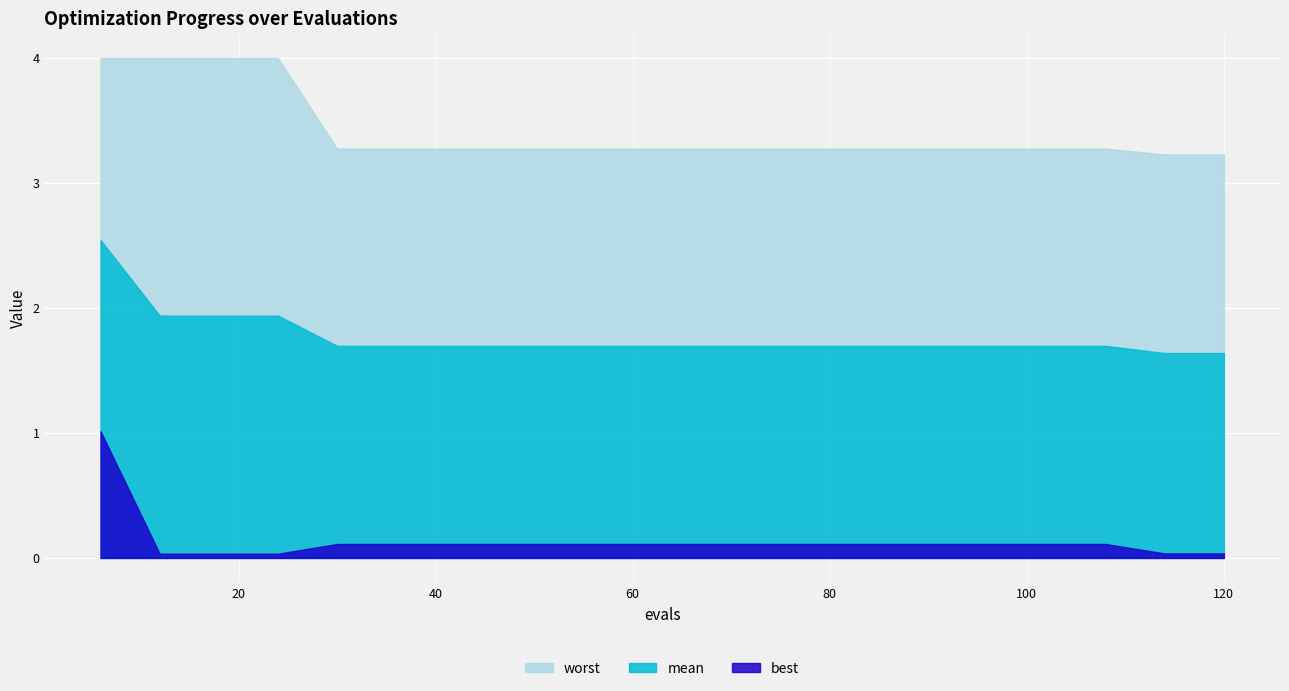

What is the value of the worst point at the 19th from the left?

3.2